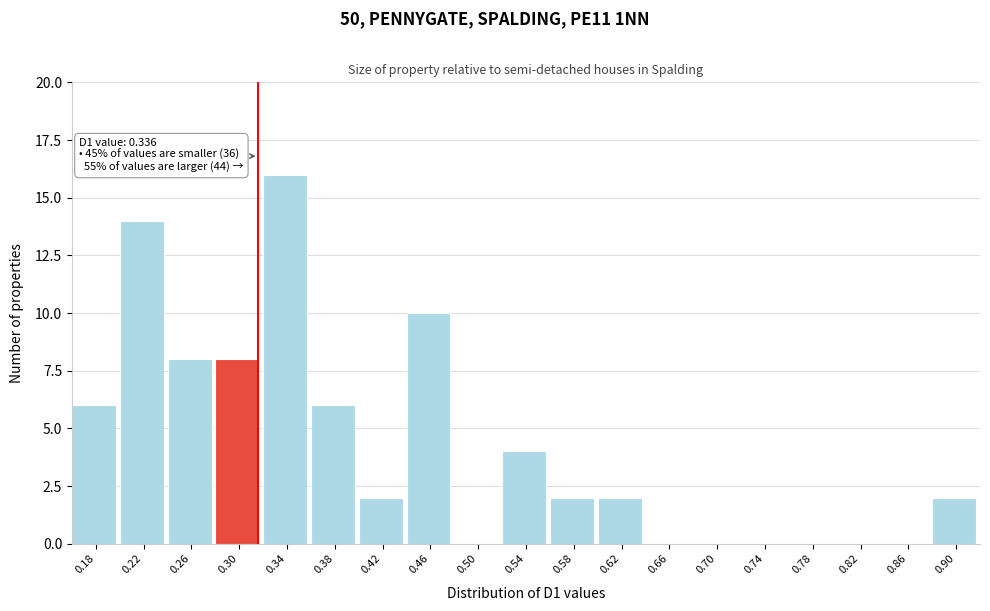

Reading left to right, what are all the values shown in this chart?

0.18=6	0.22=14	0.26=8	0.30=8	0.34=16	0.38=6	0.42=2	0.46=10	0.50=0	0.54=4	0.58=2	0.62=2	0.66=0	0.70=0	0.74=0	0.78=0	0.82=0	0.86=0	0.90=2